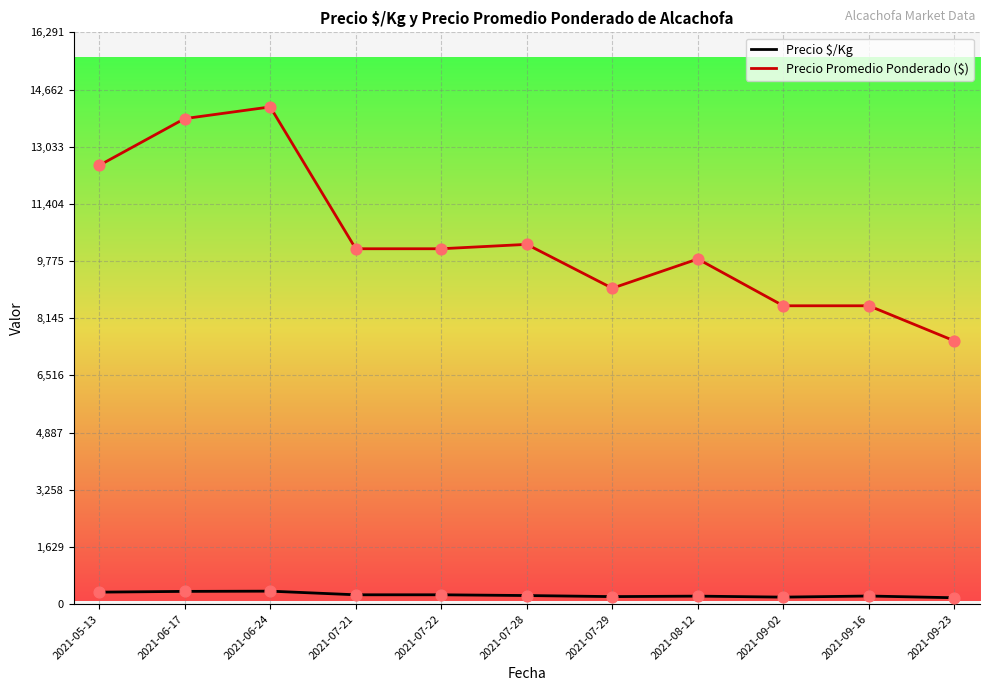

At which category is the sum across all series the highest?

2021-06-24